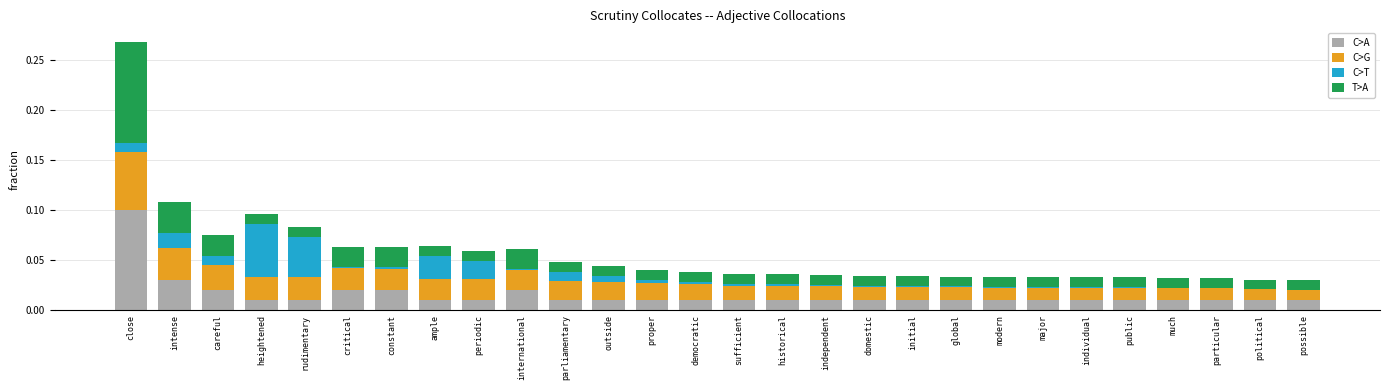

At which label does C>A reach its peak?

close